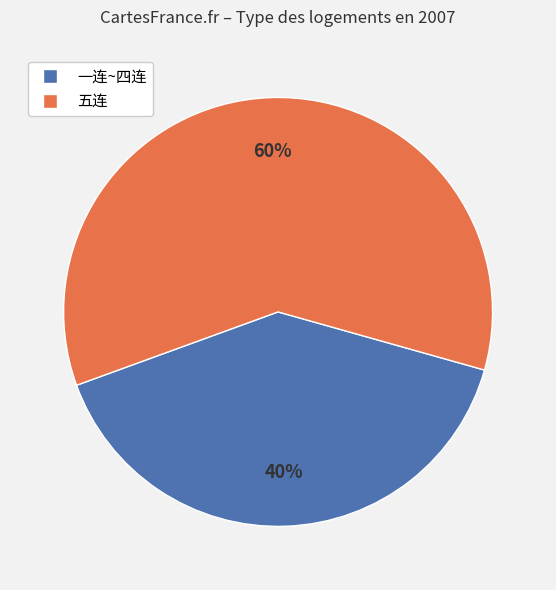

To the nearest percent, what is the average slice percentage?

50%